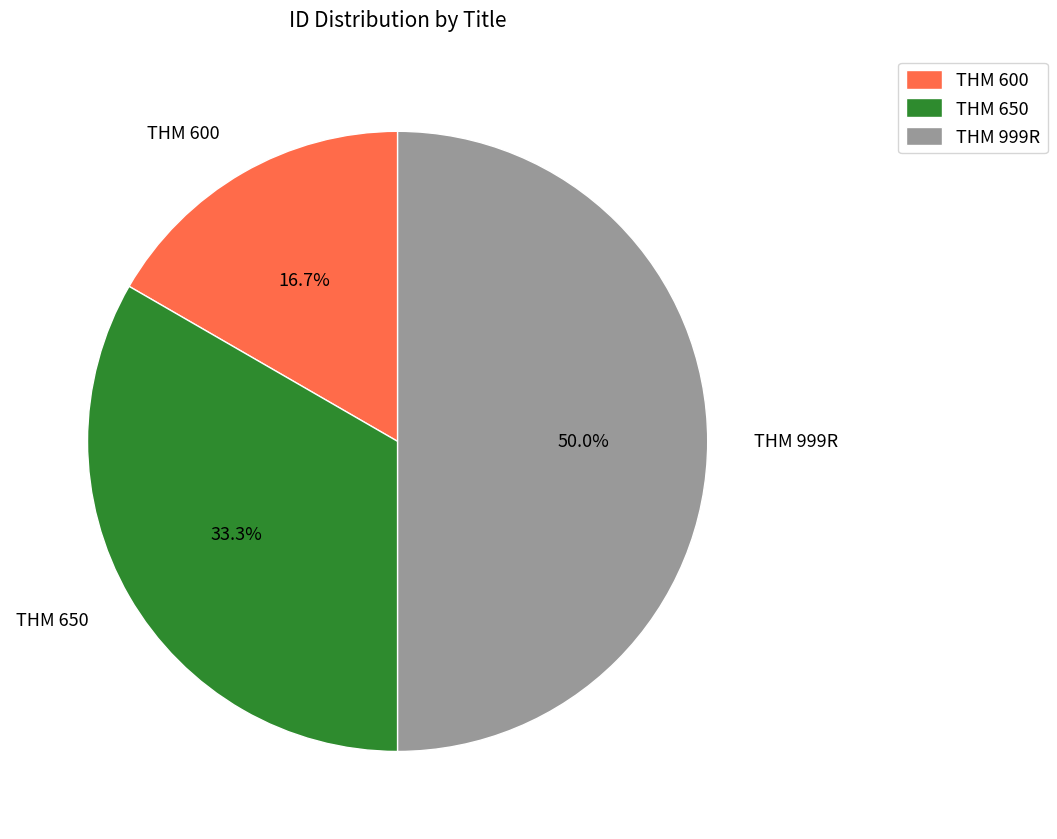

How many segments does this pie chart have?

3